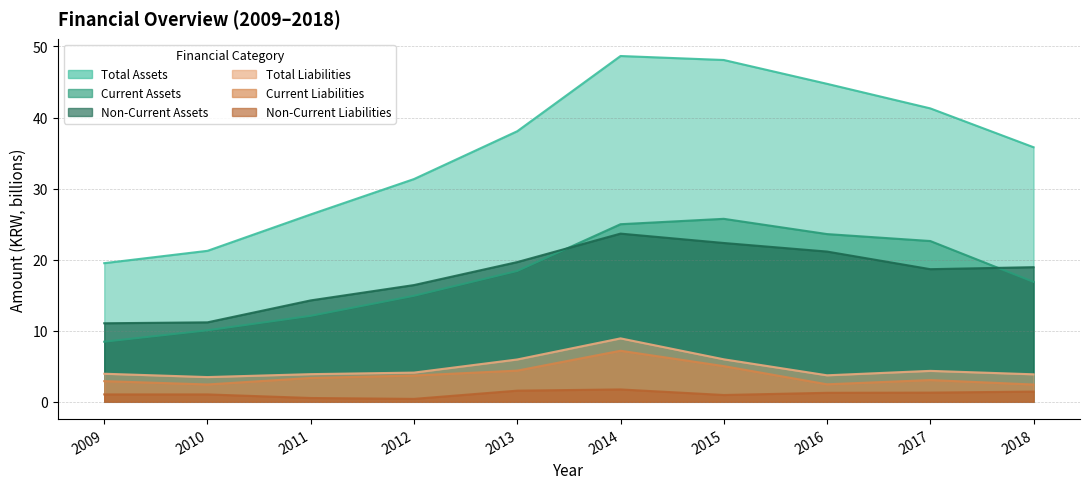

True or false: Current Assets and Total Liabilities intersect in this chart.

False